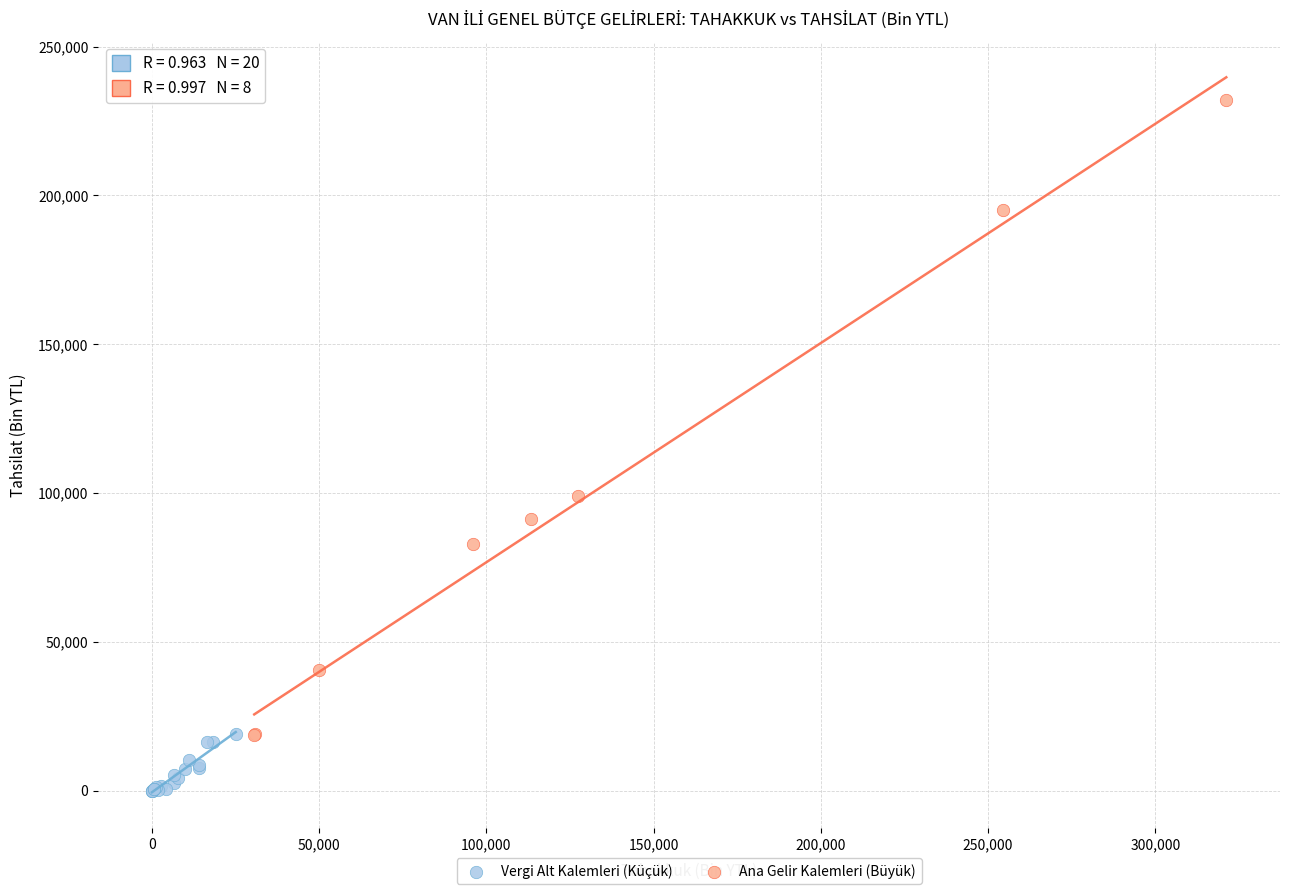

Which series contains the lowest Y value?

Vergi Alt Kalemleri (Küçük)